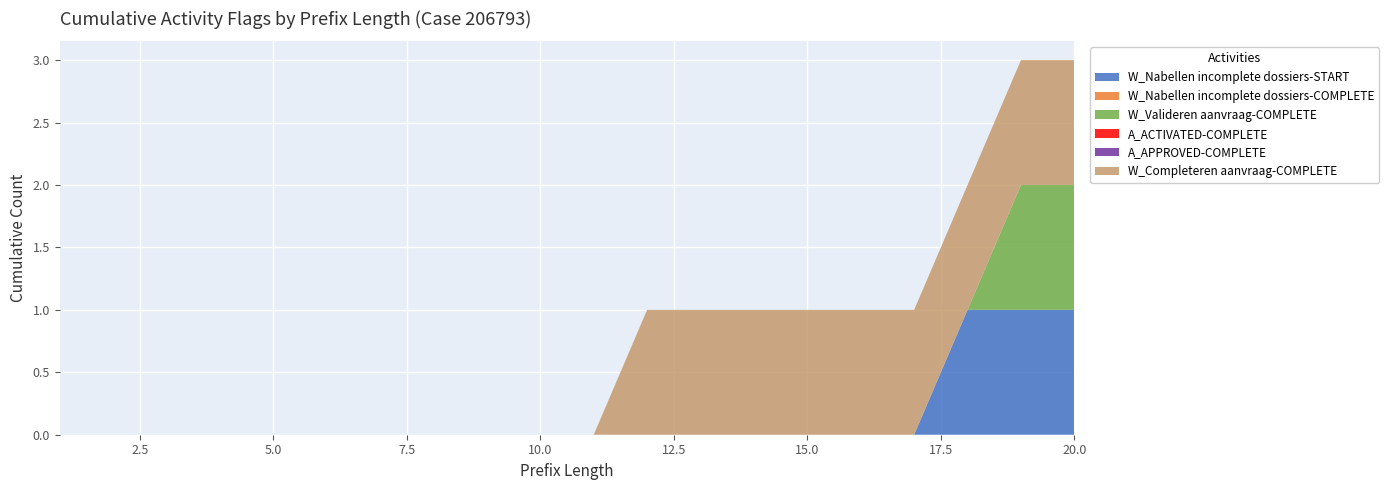

Reading left to right, list all the values displayed in this chart.

W_Nabellen incomplete dossiers-START: 1=0	2=0	3=0	4=0	5=0	6=0	7=0	8=0	9=0	10=0	11=0	12=0	13=0	14=0	15=0	16=0	17=0	18=1	19=1	20=1
W_Nabellen incomplete dossiers-COMPLETE: 1=0	2=0	3=0	4=0	5=0	6=0	7=0	8=0	9=0	10=0	11=0	12=0	13=0	14=0	15=0	16=0	17=0	18=0	19=0	20=0
W_Valideren aanvraag-COMPLETE: 1=0	2=0	3=0	4=0	5=0	6=0	7=0	8=0	9=0	10=0	11=0	12=0	13=0	14=0	15=0	16=0	17=0	18=0	19=1	20=1
A_ACTIVATED-COMPLETE: 1=0	2=0	3=0	4=0	5=0	6=0	7=0	8=0	9=0	10=0	11=0	12=0	13=0	14=0	15=0	16=0	17=0	18=0	19=0	20=0
A_APPROVED-COMPLETE: 1=0	2=0	3=0	4=0	5=0	6=0	7=0	8=0	9=0	10=0	11=0	12=0	13=0	14=0	15=0	16=0	17=0	18=0	19=0	20=0
W_Completeren aanvraag-COMPLETE: 1=0	2=0	3=0	4=0	5=0	6=0	7=0	8=0	9=0	10=0	11=0	12=1	13=1	14=1	15=1	16=1	17=1	18=1	19=1	20=1